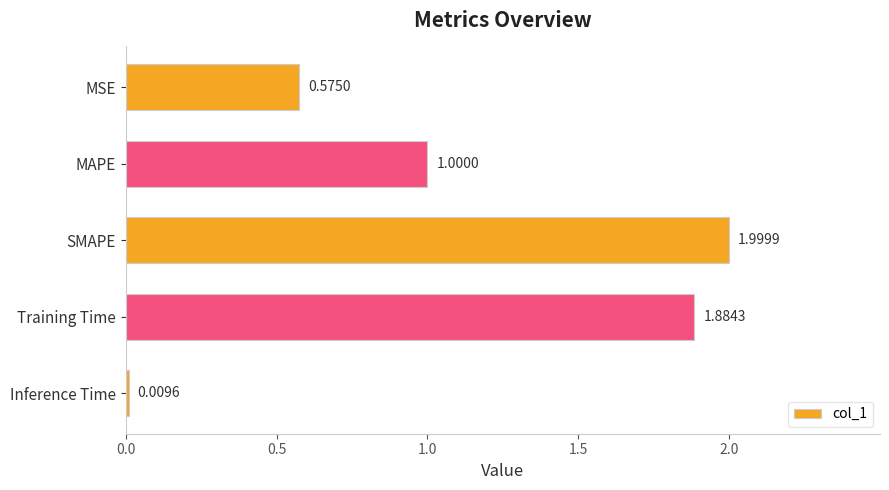

What is the change in value from MAPE to SMAPE?

+1.0